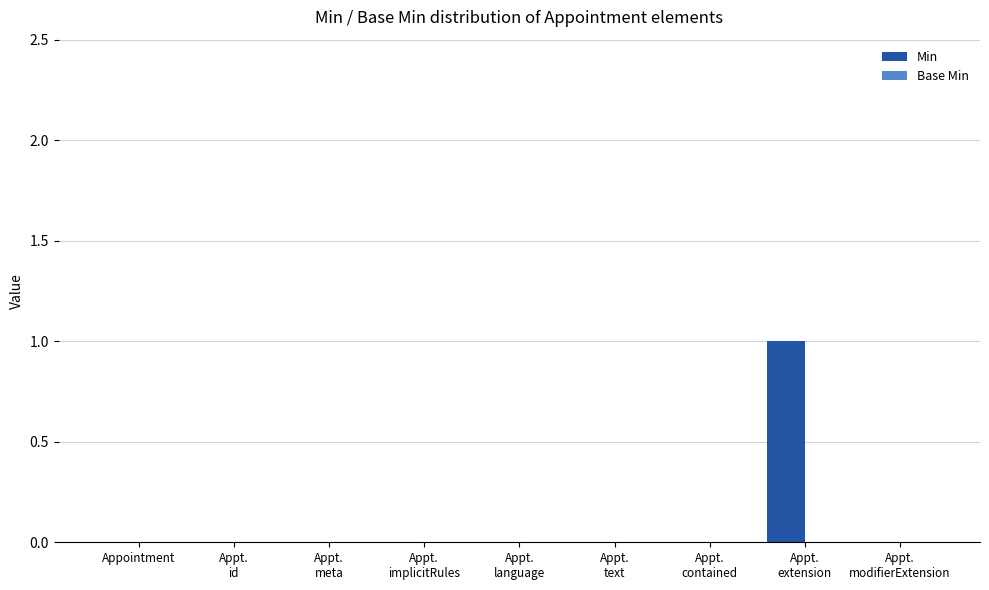

Is it true that the value at Appointment is 0?

True